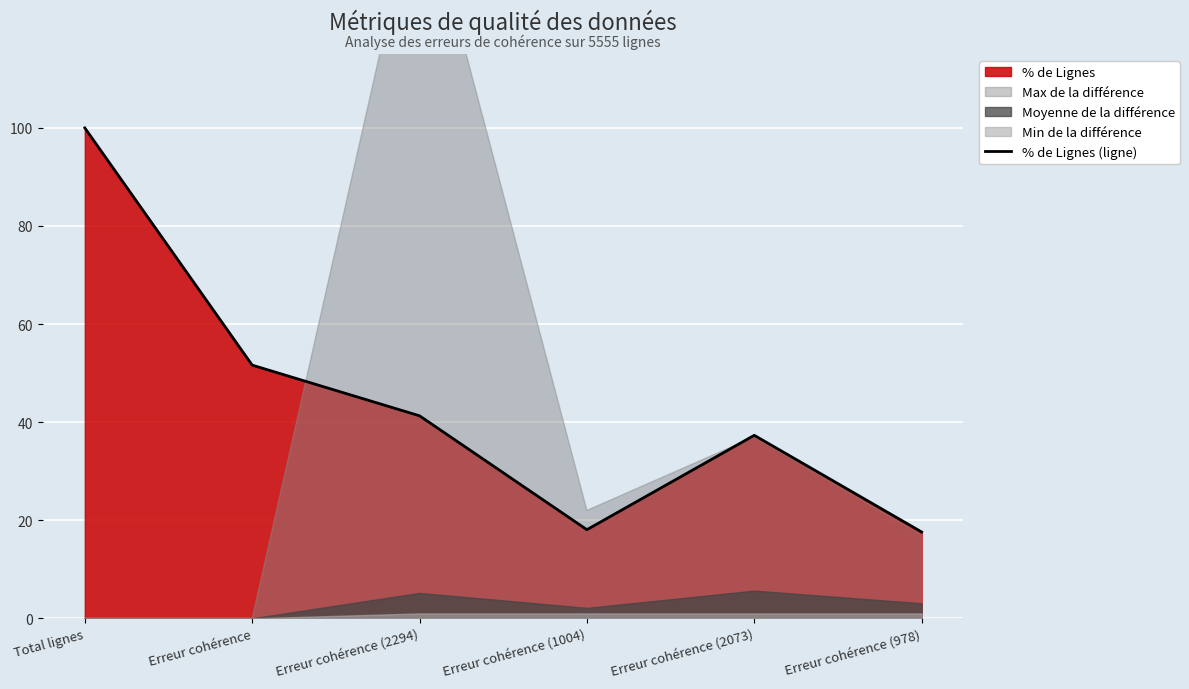

What is the maximum value shown in the chart?

100.0